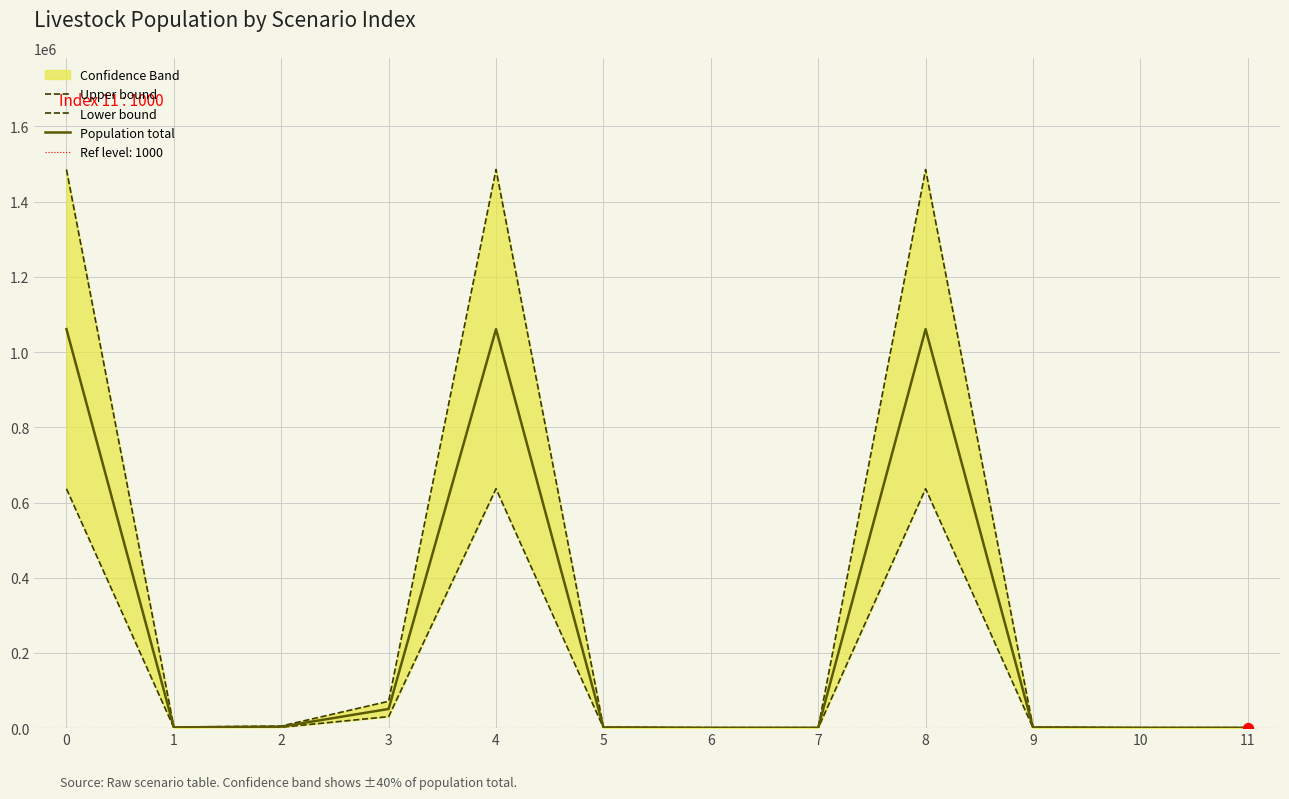

Is the value of Population total at 0 greater than the value of Upper bound at 5?

Yes